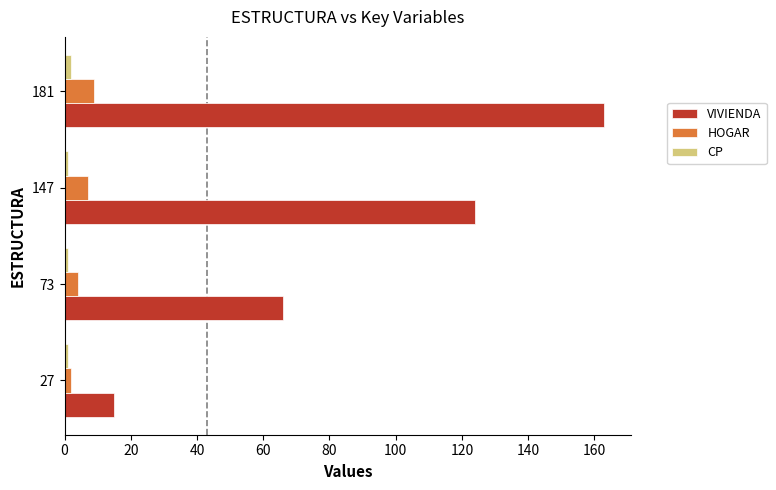

What is the sum of all CP values?

5